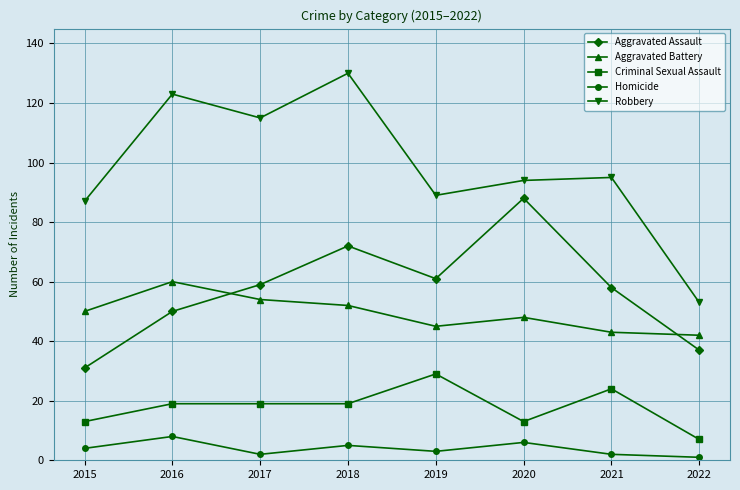

List the series in order of their peak value, lowest first.

Homicide, Criminal Sexual Assault, Aggravated Battery, Aggravated Assault, Robbery